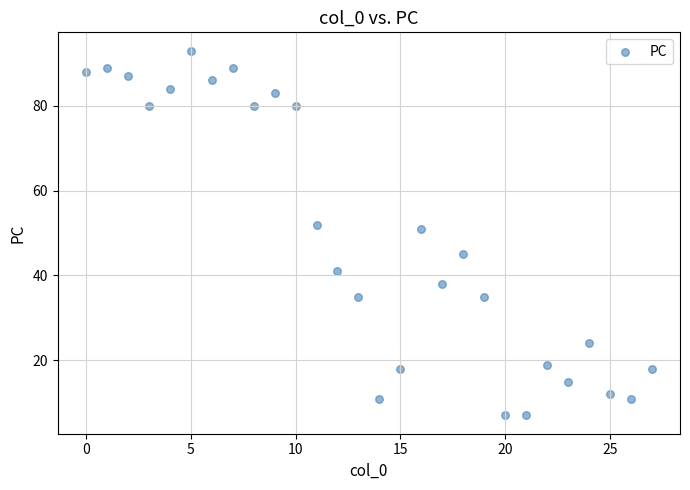

What is the range of Y values (max minus min)?

86